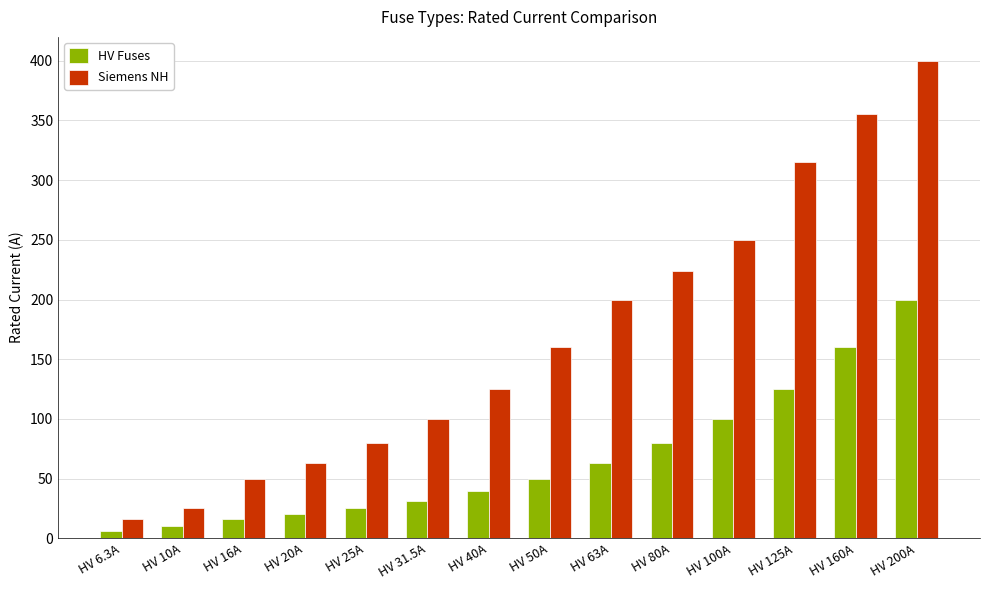

How many series are shown in this chart?

2